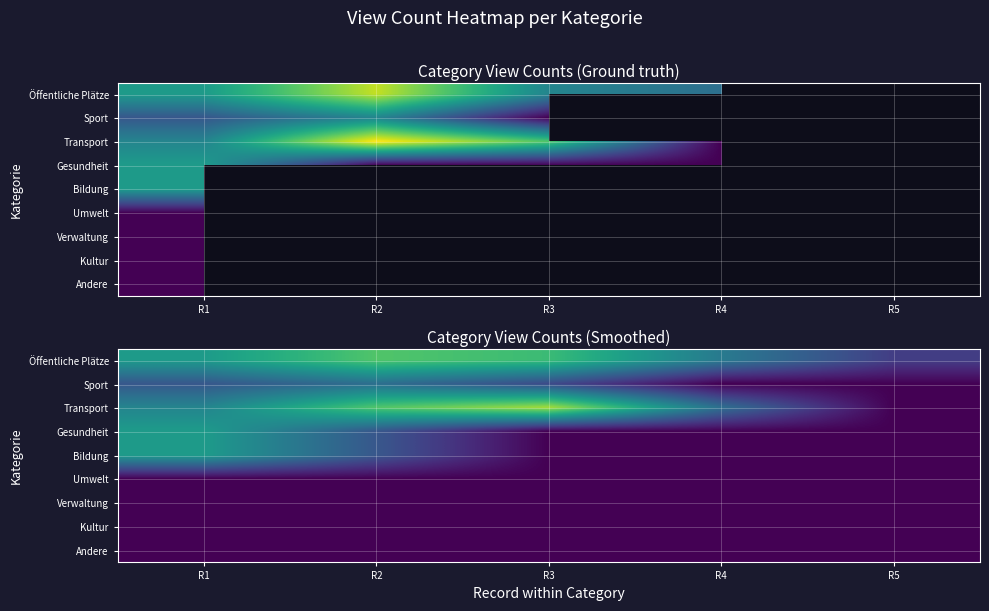

How many positive values does the Transport series have?

4